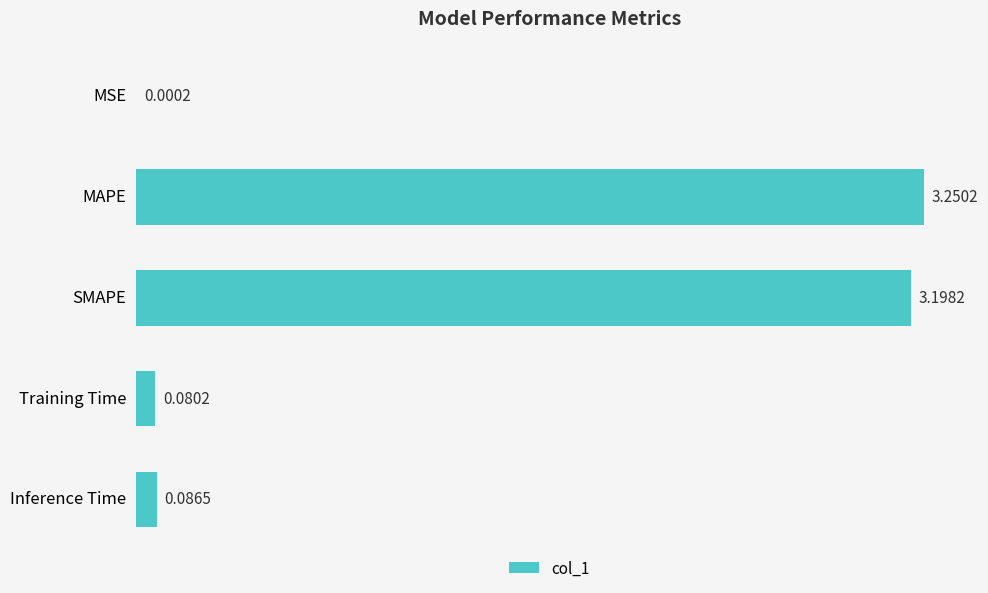

Which label corresponds to the largest value in the chart?

MAPE